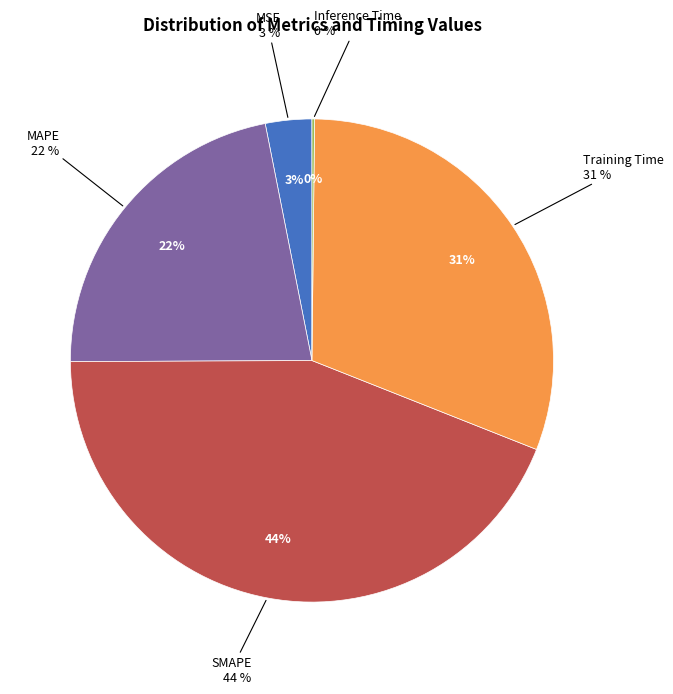

How many segments does this pie chart have?

5